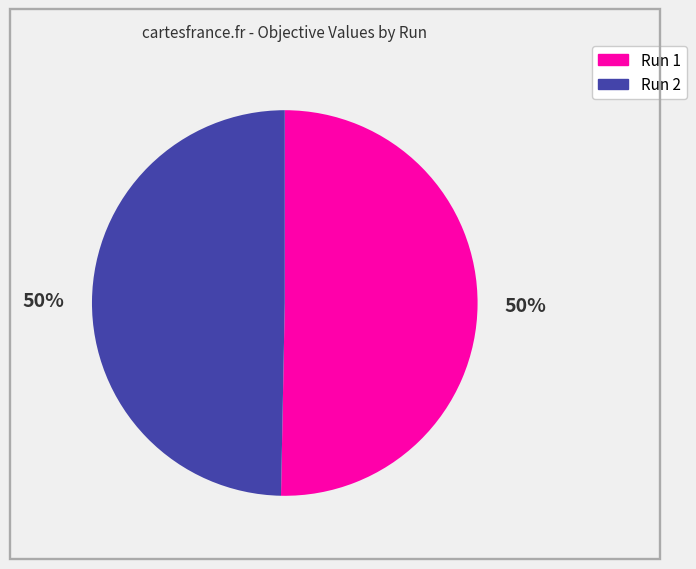

How many slices are in this pie chart?

2